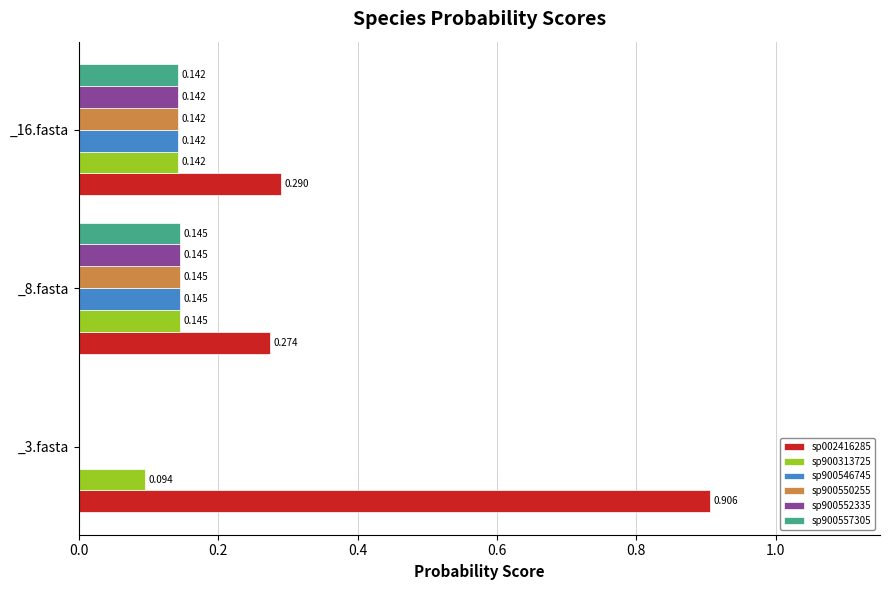

Is it true that s__UBA5026 sp900552335 equals 0.0 at _16.fasta?

False